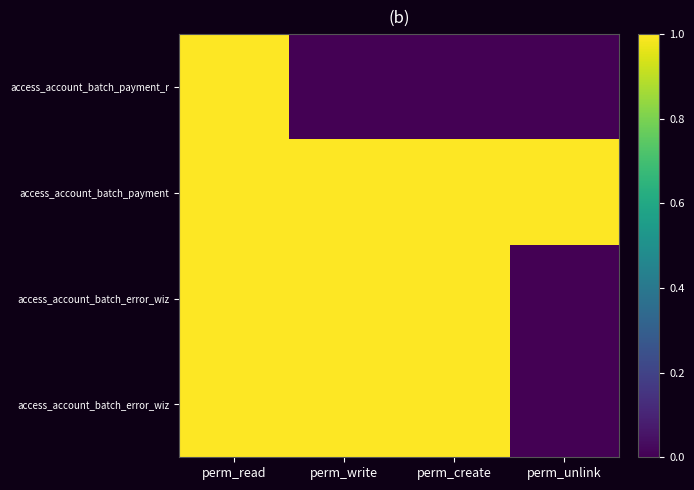

What is the difference between the highest and lowest values at perm_create?

1